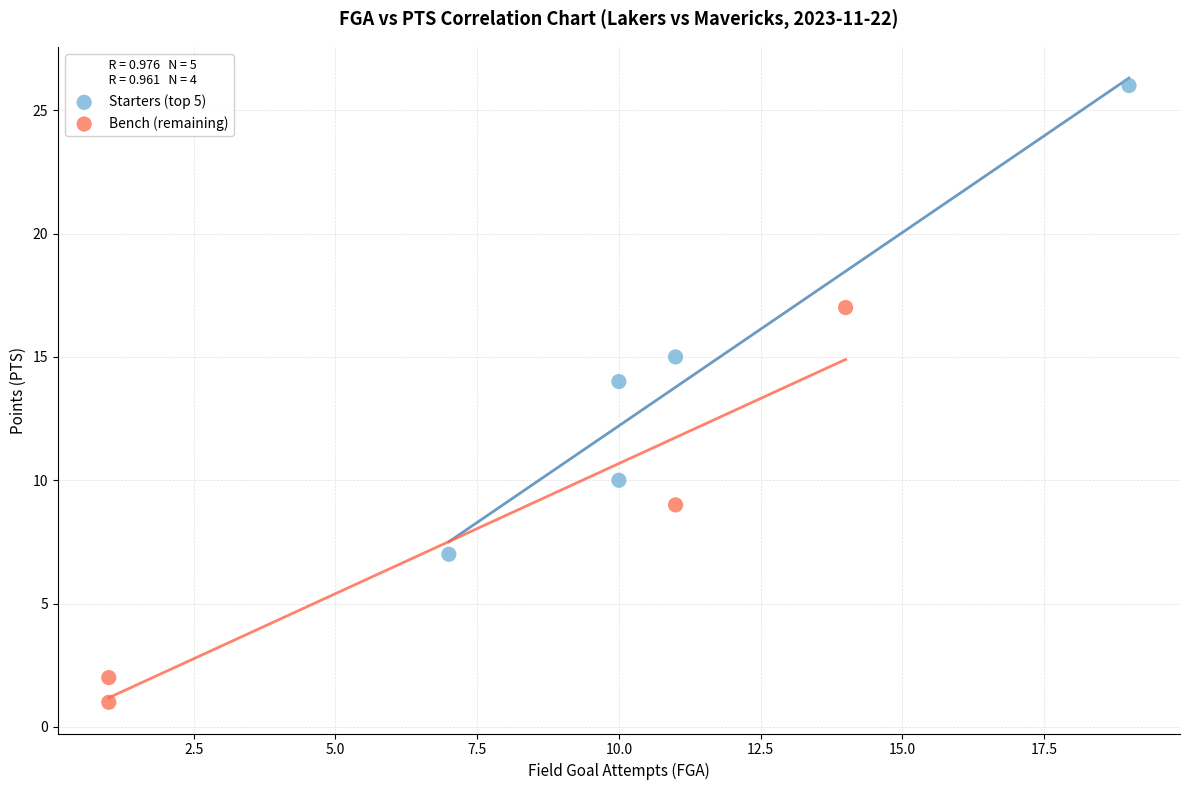

Which series has the largest Y range (max minus min)?

Starters (top 5)